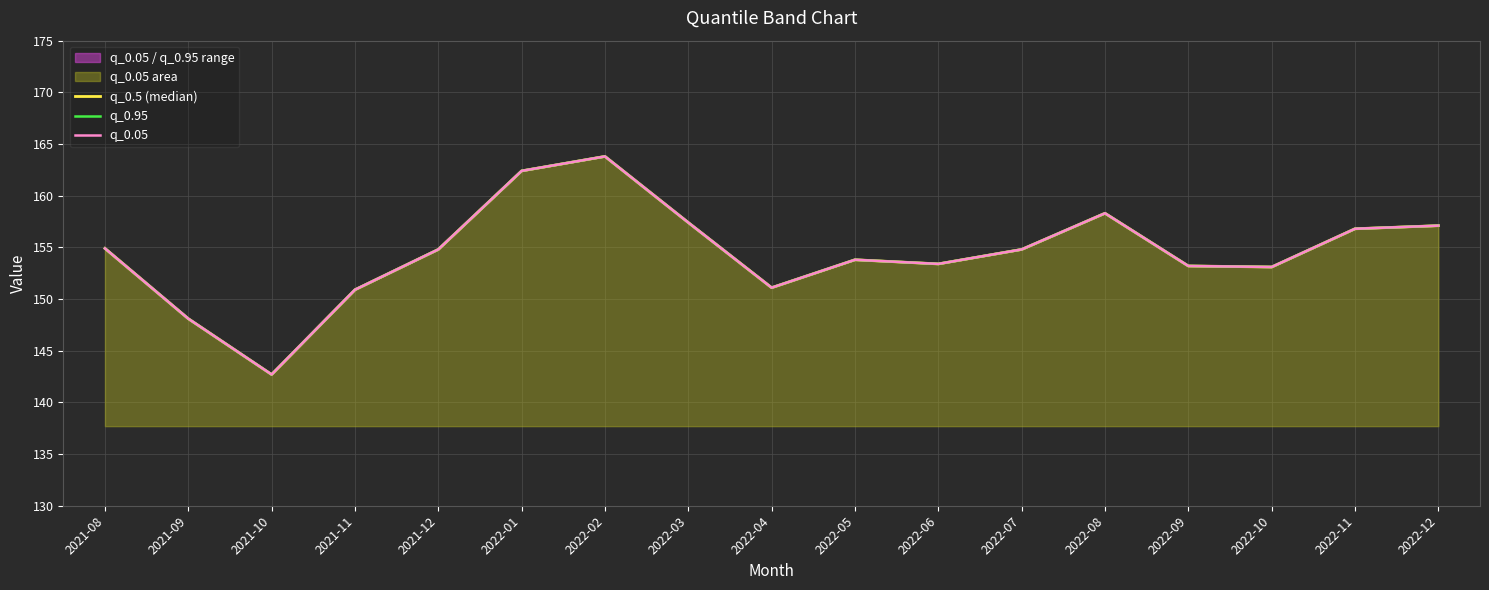

What is the difference between the q_0.05 values at 2022-07 and 2022-11?

2.0